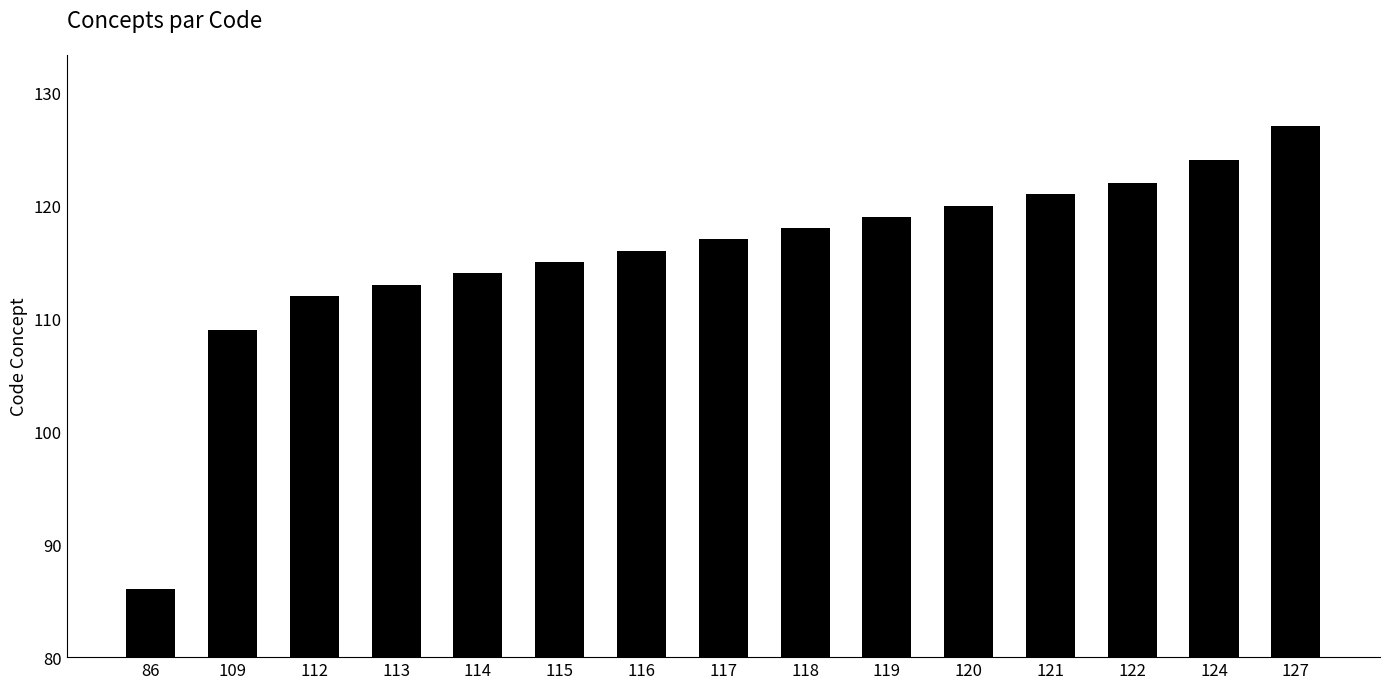

Read the value at 113.

113